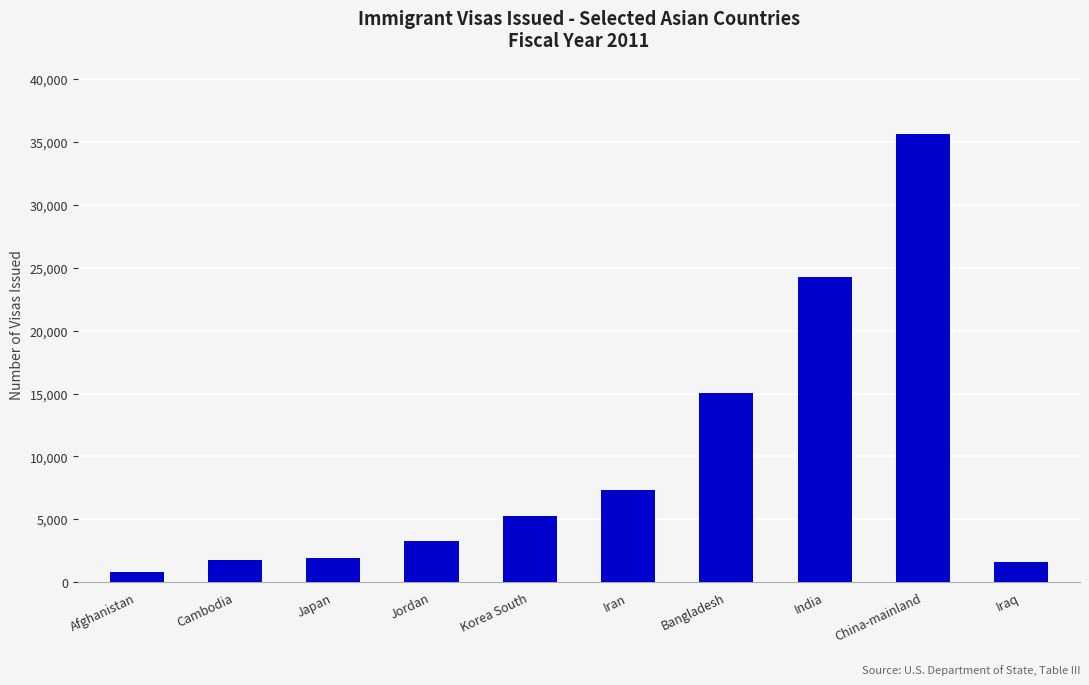

At which label is the value closest to 18193?

Bangladesh